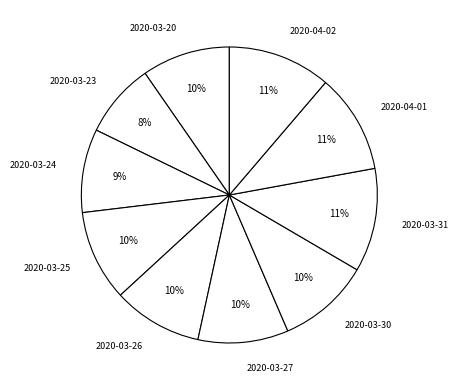

To the nearest percent, what percentage of the pie is 2020-03-30?

10%